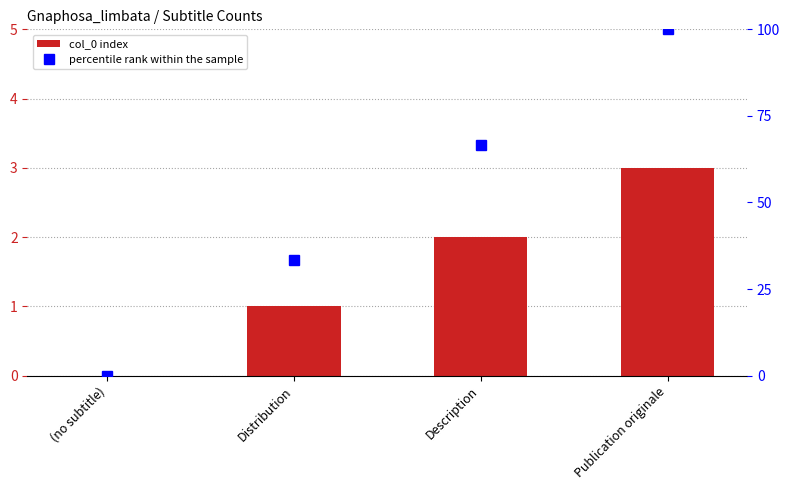

Reading right to left, list all the values displayed in this chart.

col_0 index: Publication originale=3.0	Description=2.0	Distribution=1.0	(no subtitle)=0.0
percentile rank within the sample: Publication originale=100.0	Description=66.7	Distribution=33.3	(no subtitle)=0.0